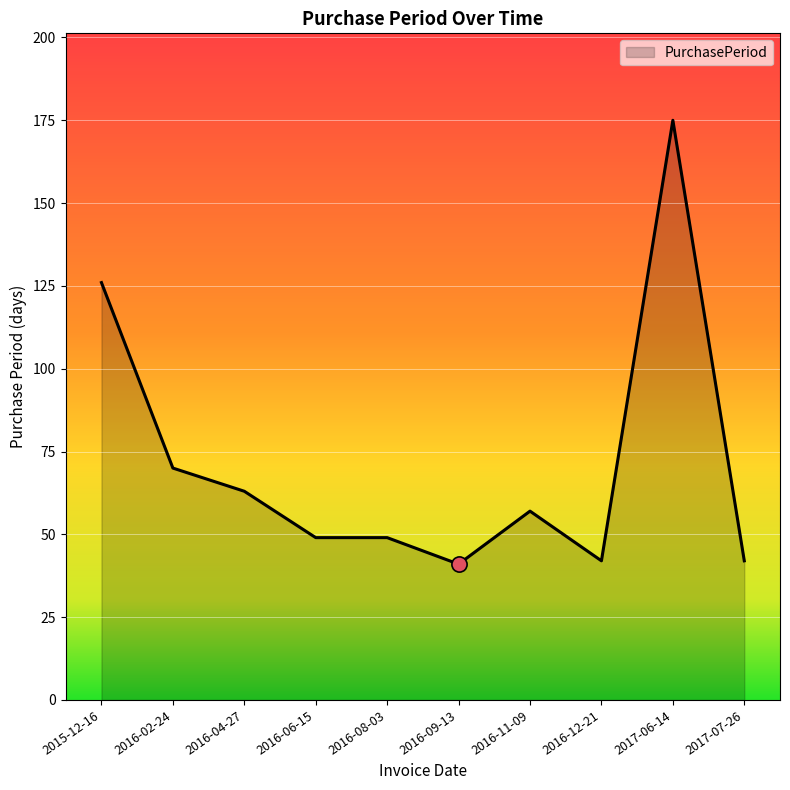

What is the ratio of the value at 2017-07-26 to the value at 2015-12-16?

0.3